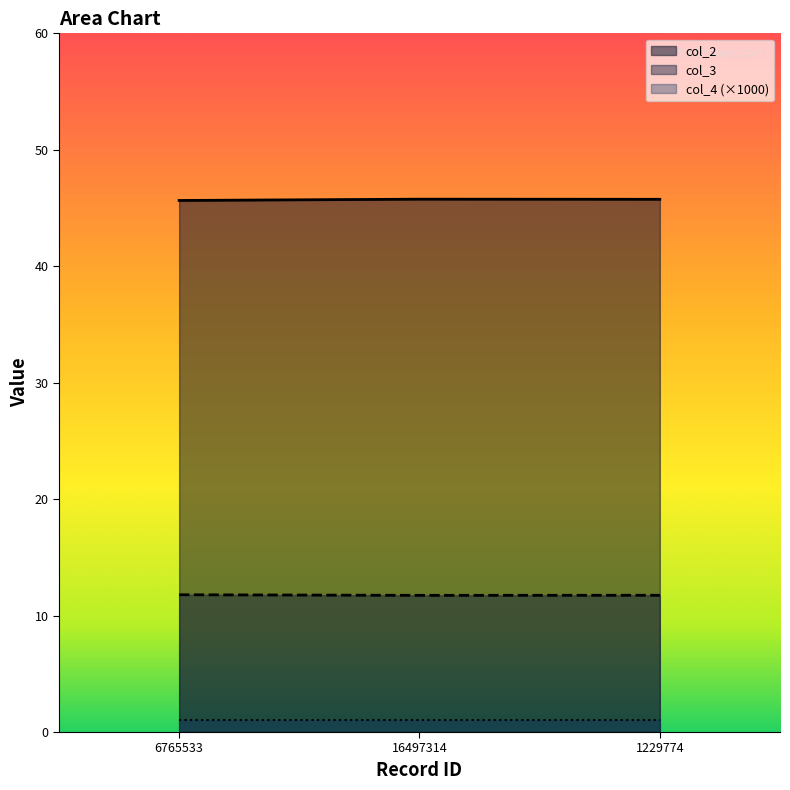

At which category does the chart reach its peak across all series?

16497314